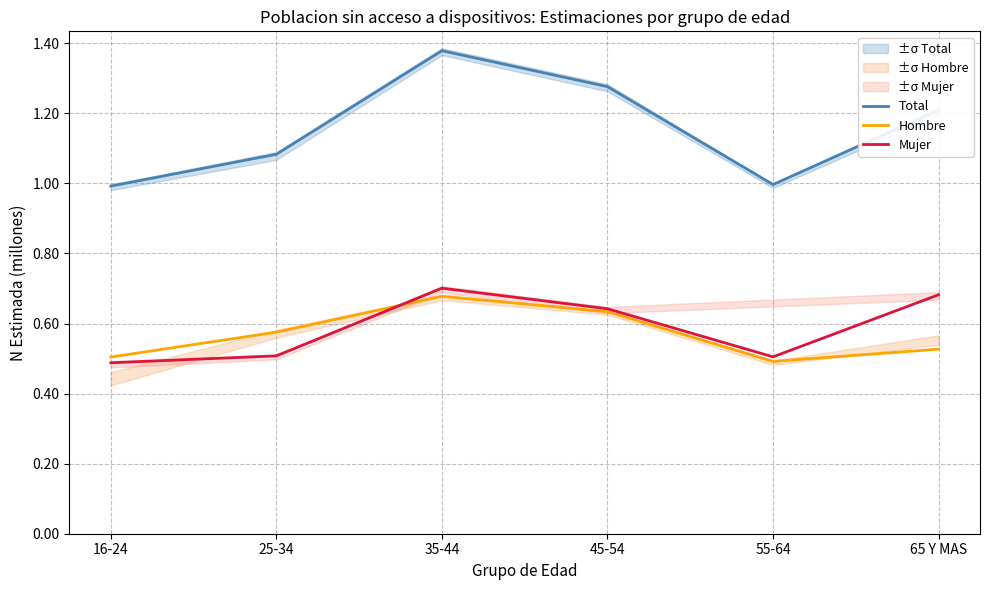

True or false: Total and Mujer intersect in this chart.

False